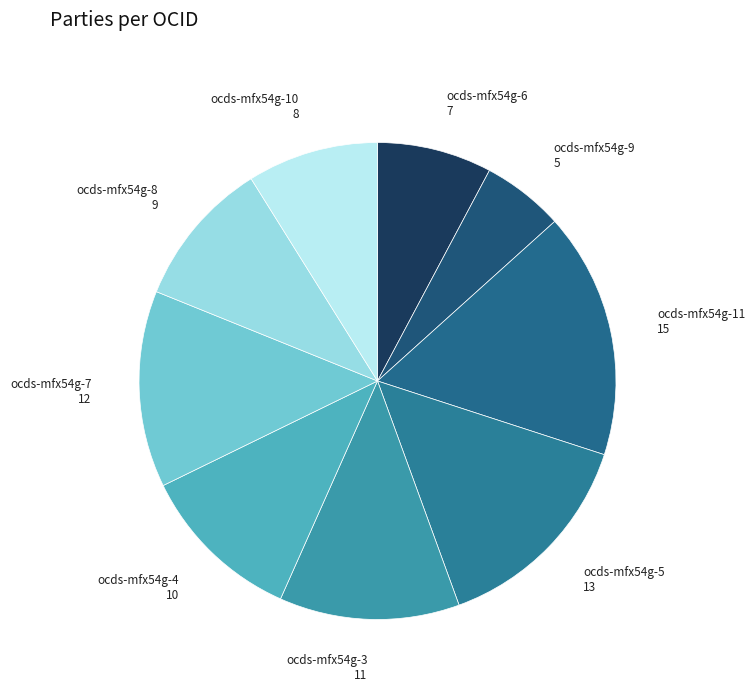

The ocds-mfx54g-3 slice represents 12% of the pie. True or false?

True